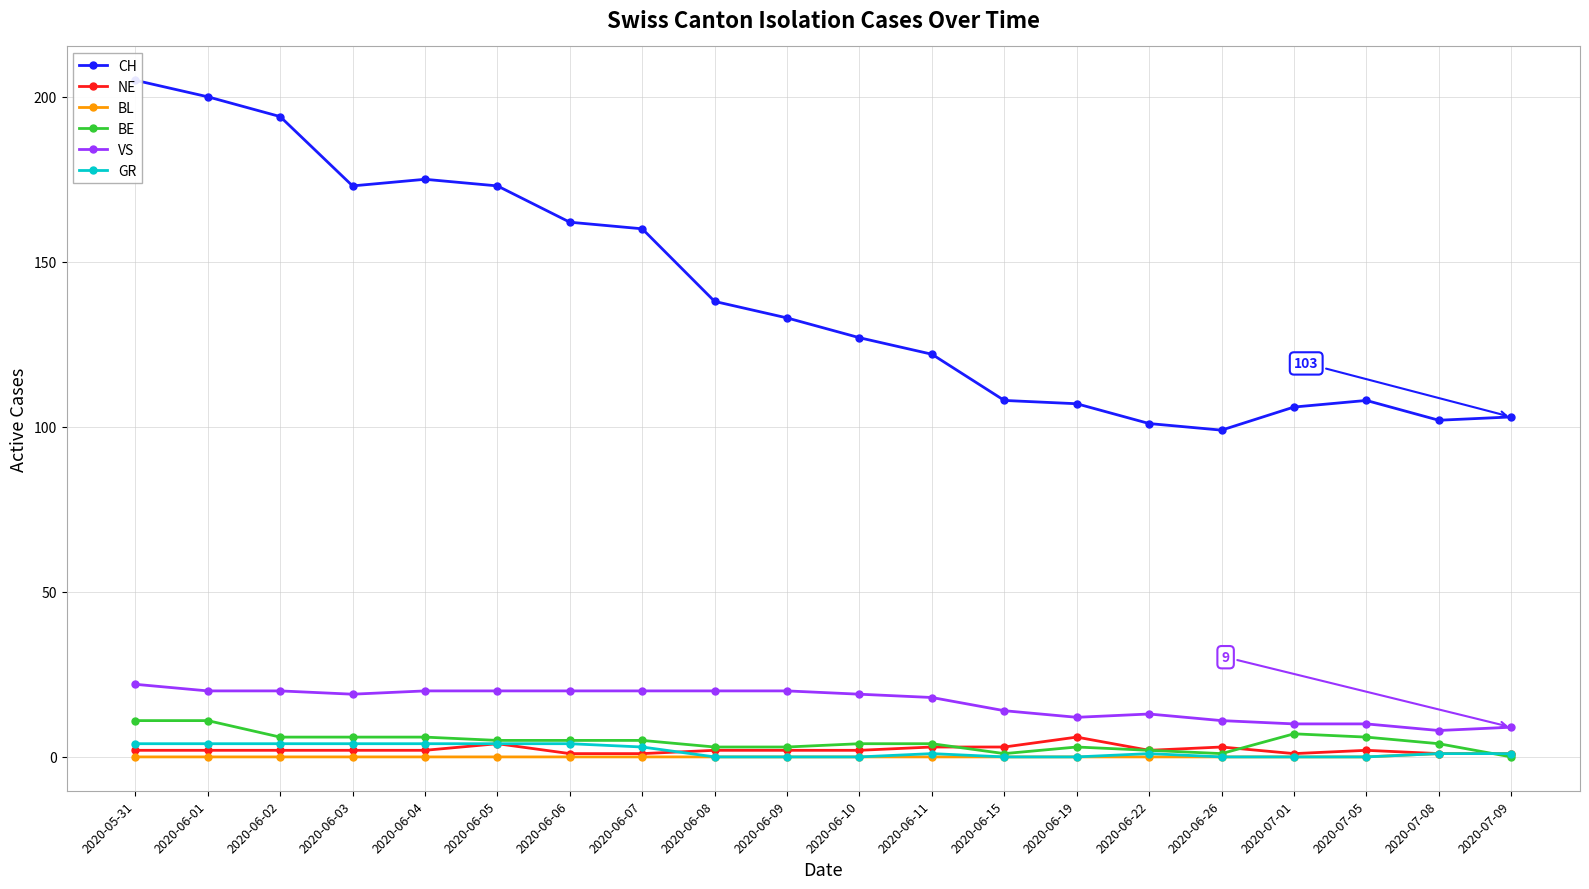

What is the label of the 17th point from the right?

2020-06-03